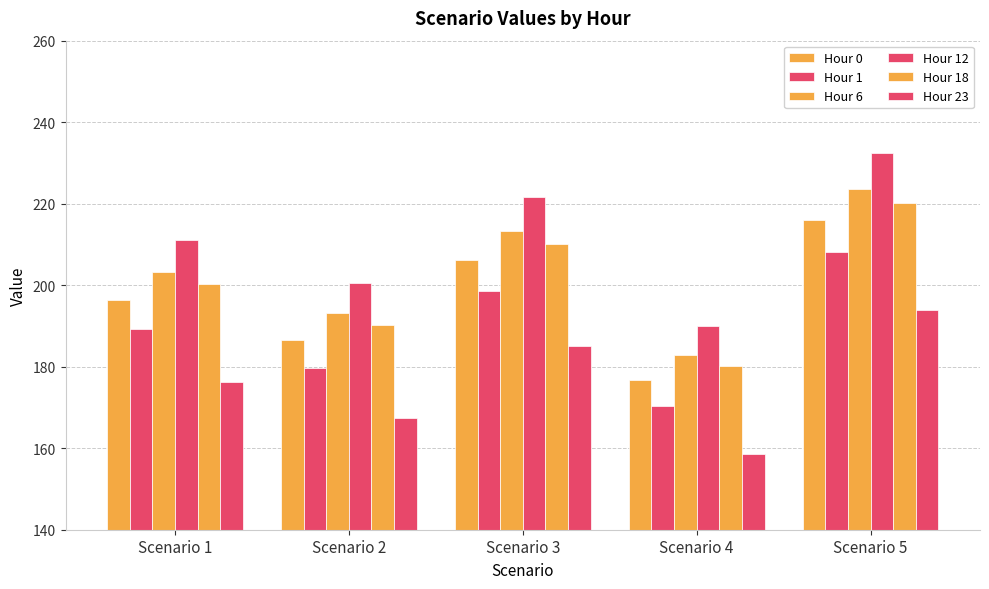

How many groups of bars are there?

5